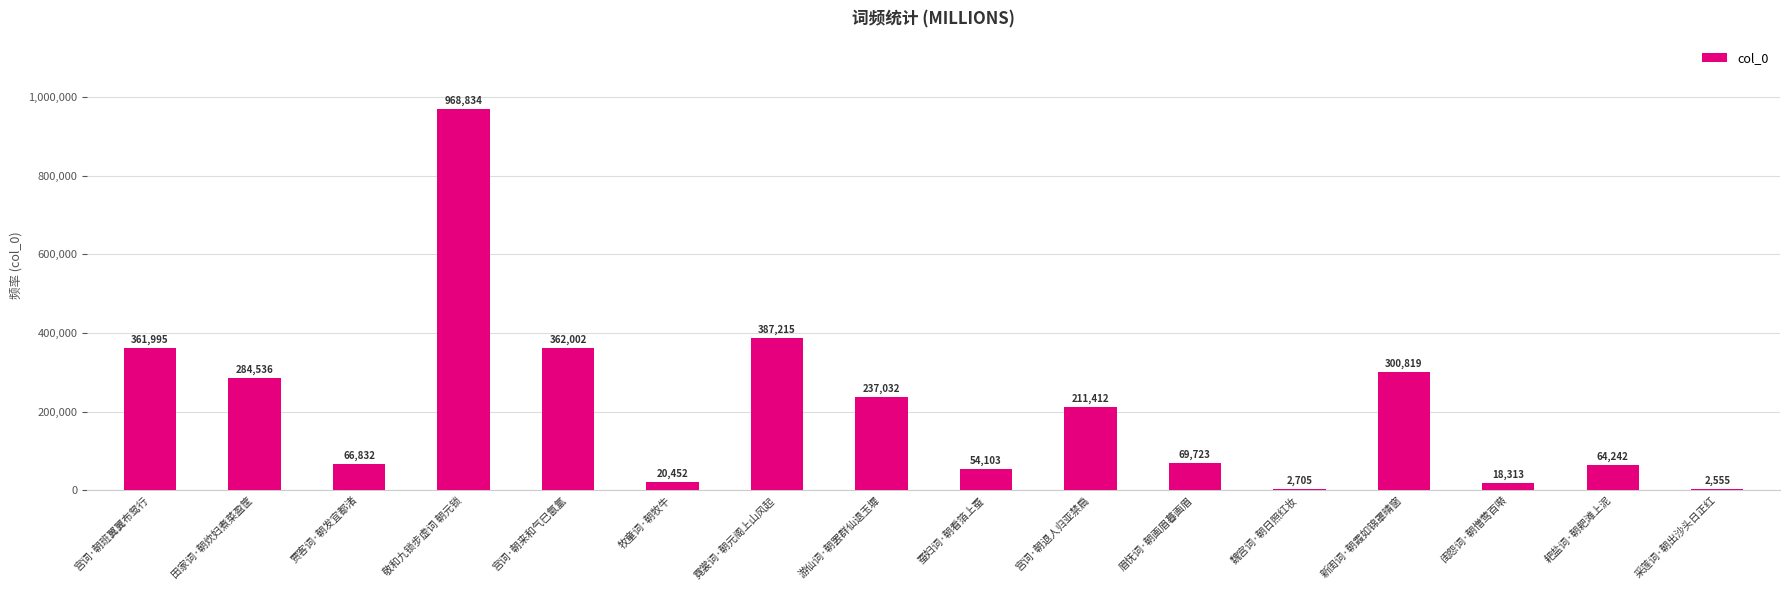

Which label corresponds to the largest value in the chart?

敬和九锁步虚词 朝元锁